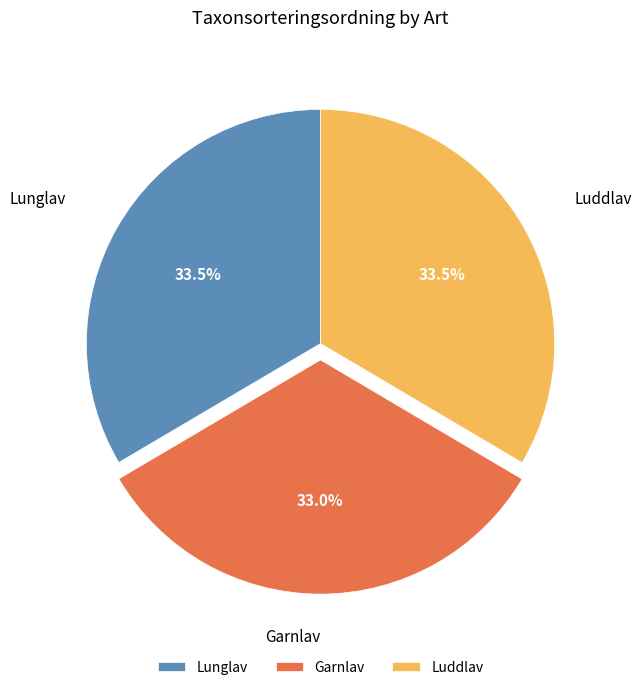

The Garnlav slice represents 41% of the pie. True or false?

False